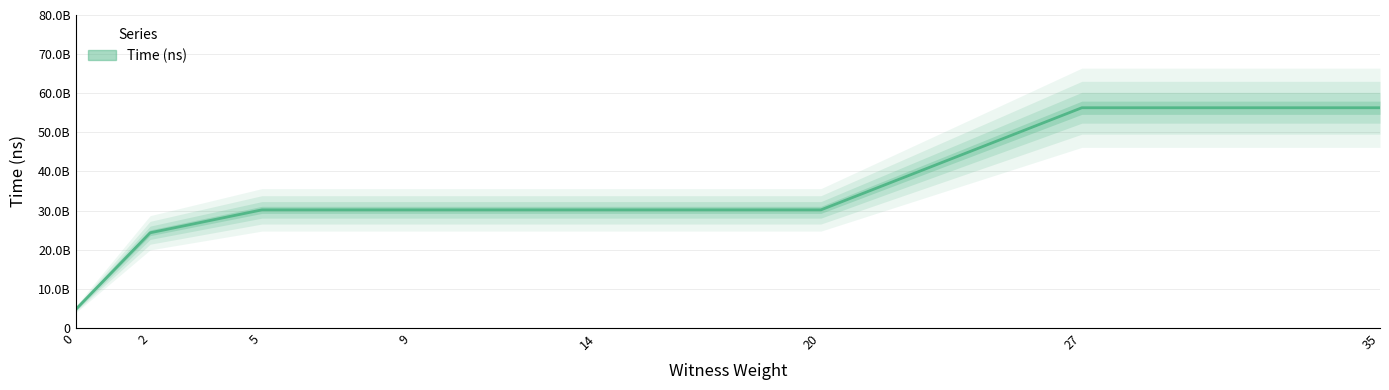

Does the chart have visible grid lines?

Yes